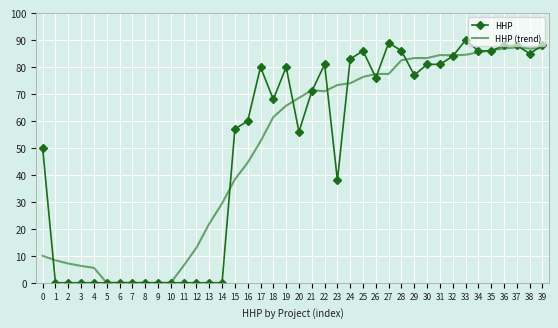

Between 8 and 29, which series saw the biggest shift?

HHP (trend)